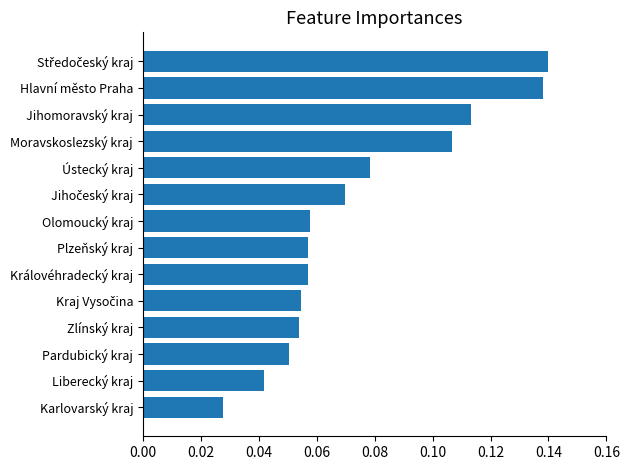

What is the change in value from Pardubický kraj to Moravskoslezský kraj?

+0.1